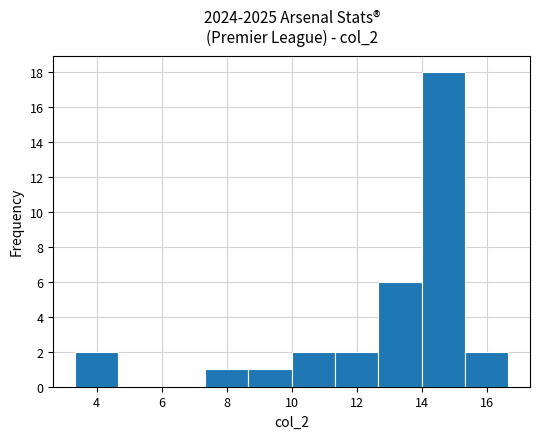

Reading left to right, list every bar in this chart as the range it spans on the x-axis followed by its height. Neither the bar edges nor the heights are printed on the chart, so give them approximately, as read against the axes.

3.4 to 4.6: 2
4.6 to 6.0: 0
6.0 to 7.4: 0
7.4 to 8.6: 1
8.6 to 10.0: 1
10.0 to 11.4: 2
11.4 to 12.6: 2
12.6 to 14.0: 6
14.0 to 15.4: 18
15.4 to 16.6: 2